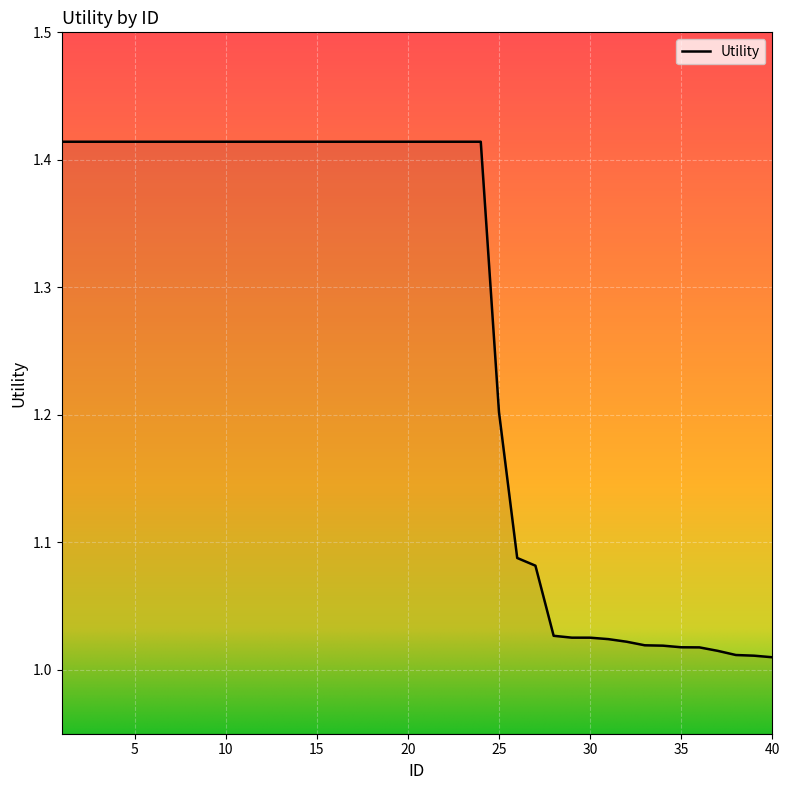

What is the difference between the maximum and minimum values?

0.4